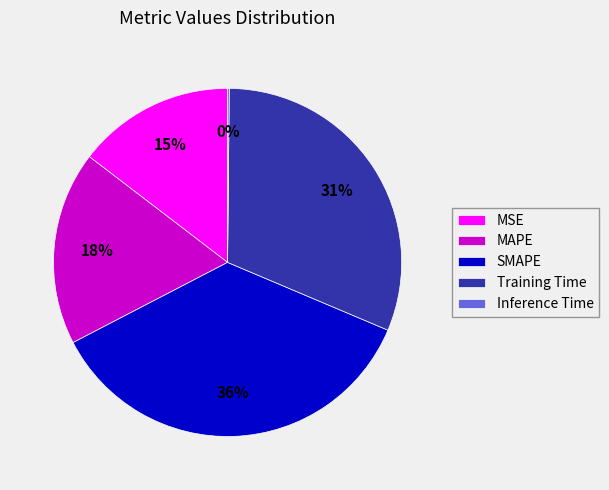

Does Training Time account for over 50% of the chart?

No